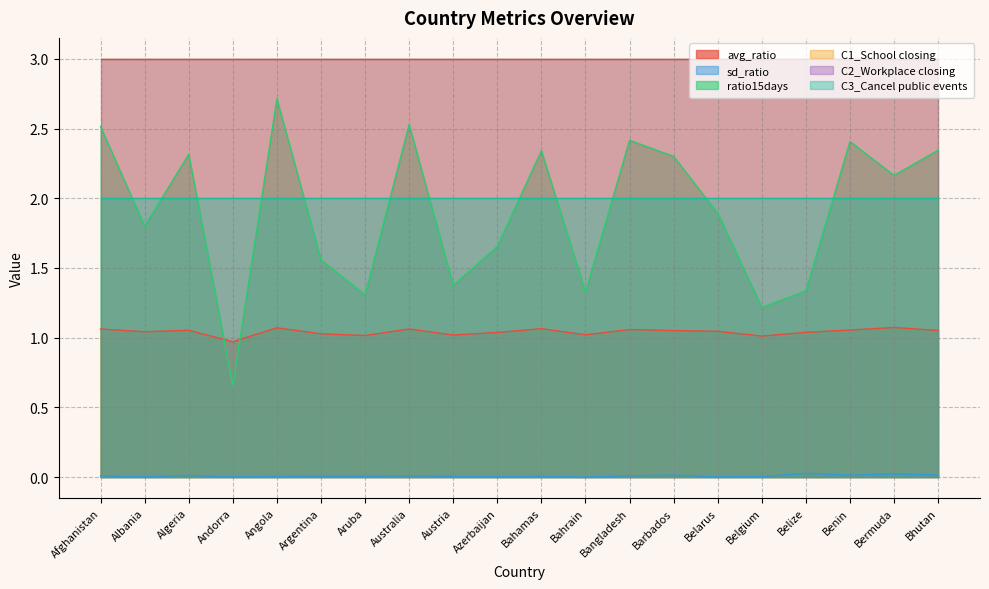

The value of ratio15days at Belgium is 2.0. True or false?

False